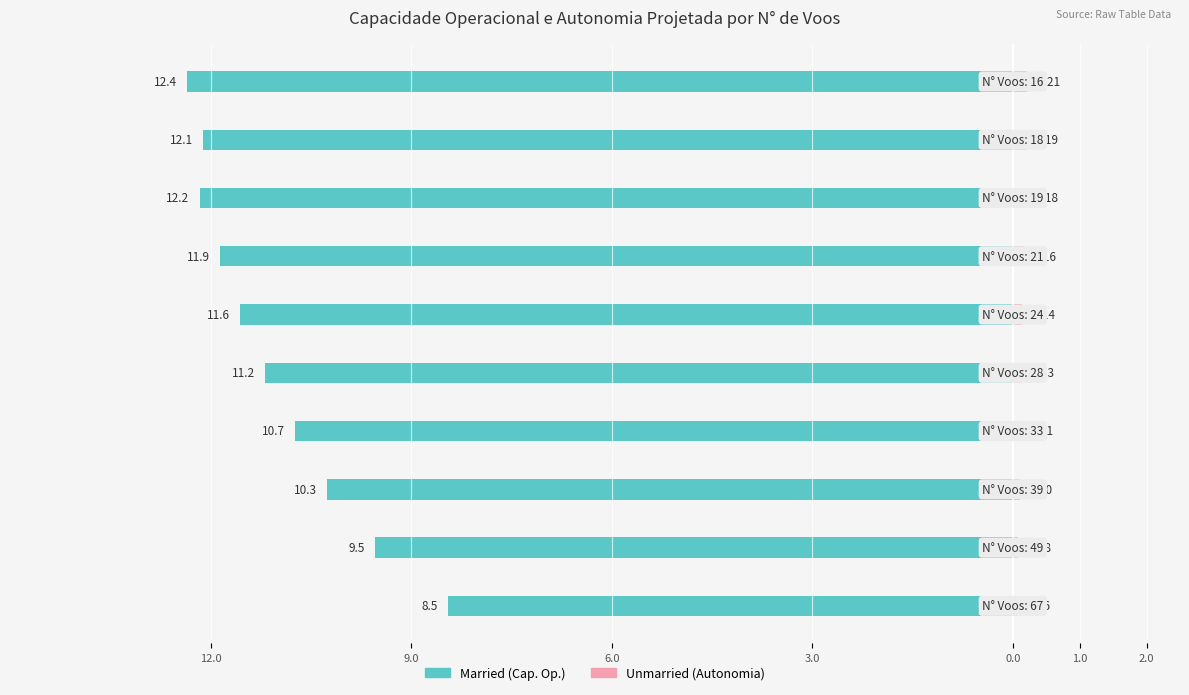

At how many categories does at least one series exceed -3?

10